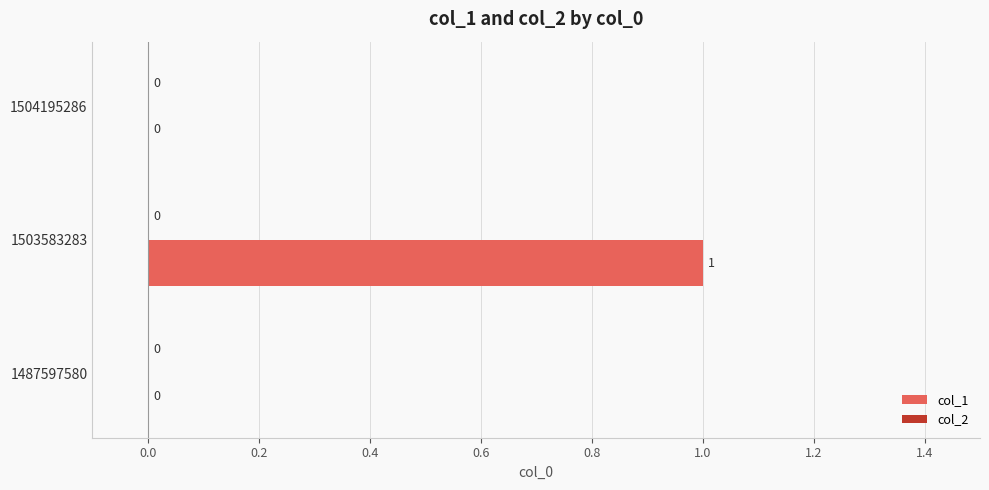

What is the maximum value shown in the chart?

1